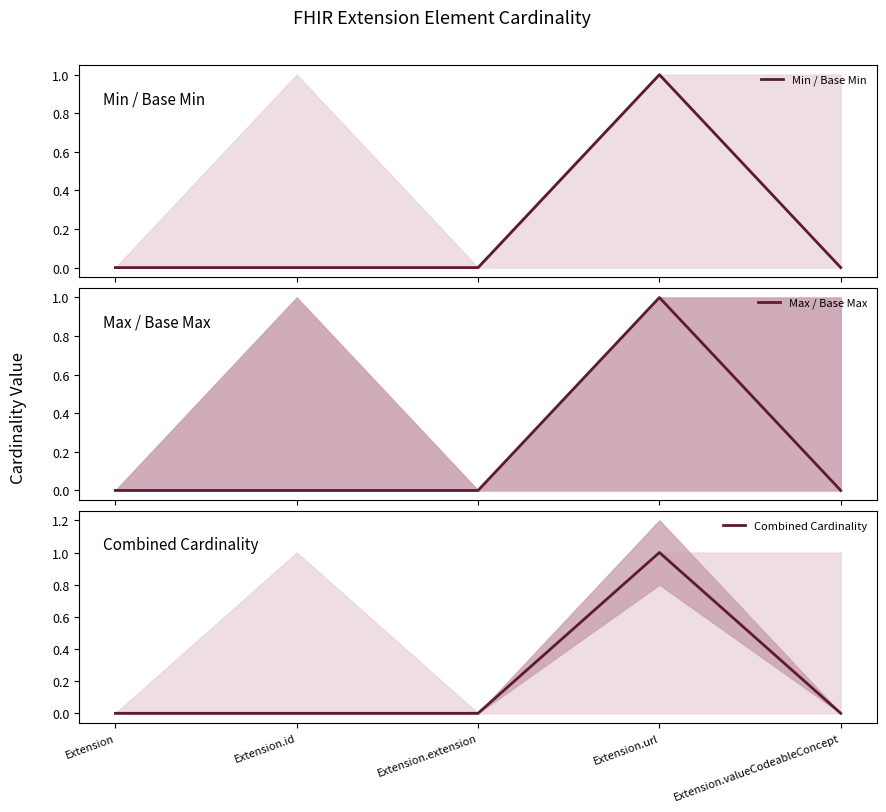

What is the value of the Combined Cardinality point at the 4th from the left?

1